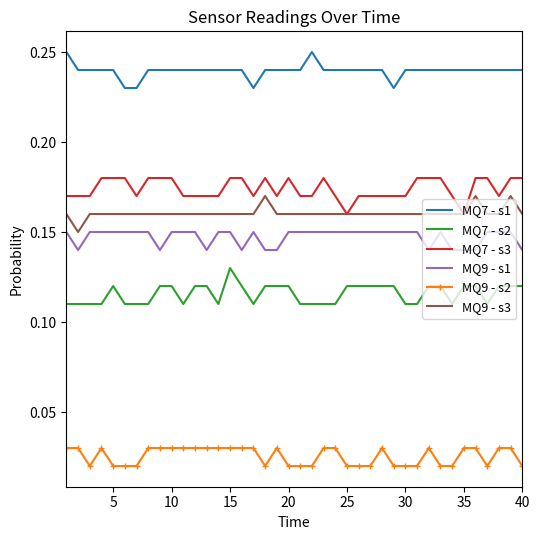

True or false: MQ9 - s2 and MQ9 - s1 intersect in this chart.

False